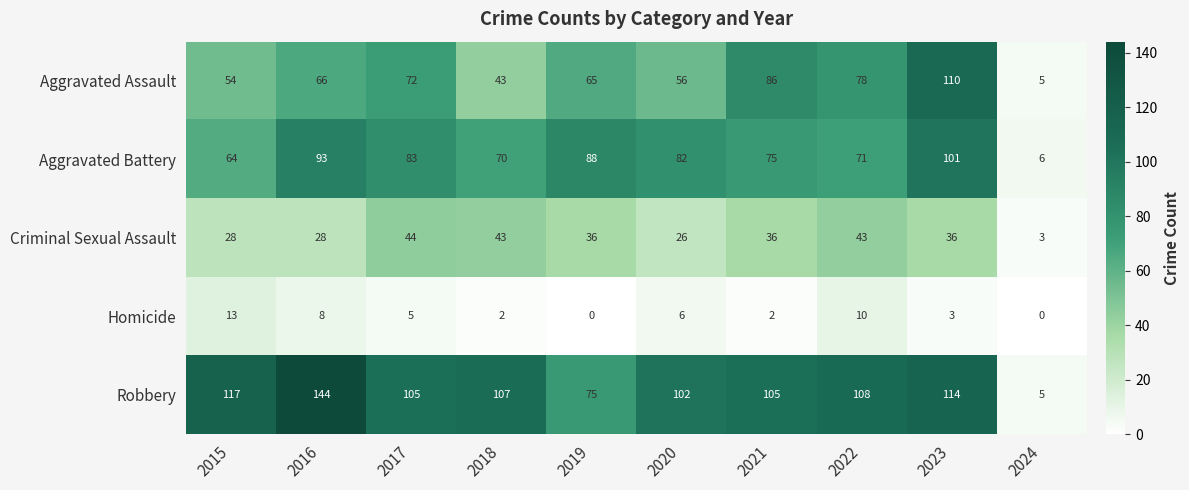

How many distinct data groups are displayed?

5